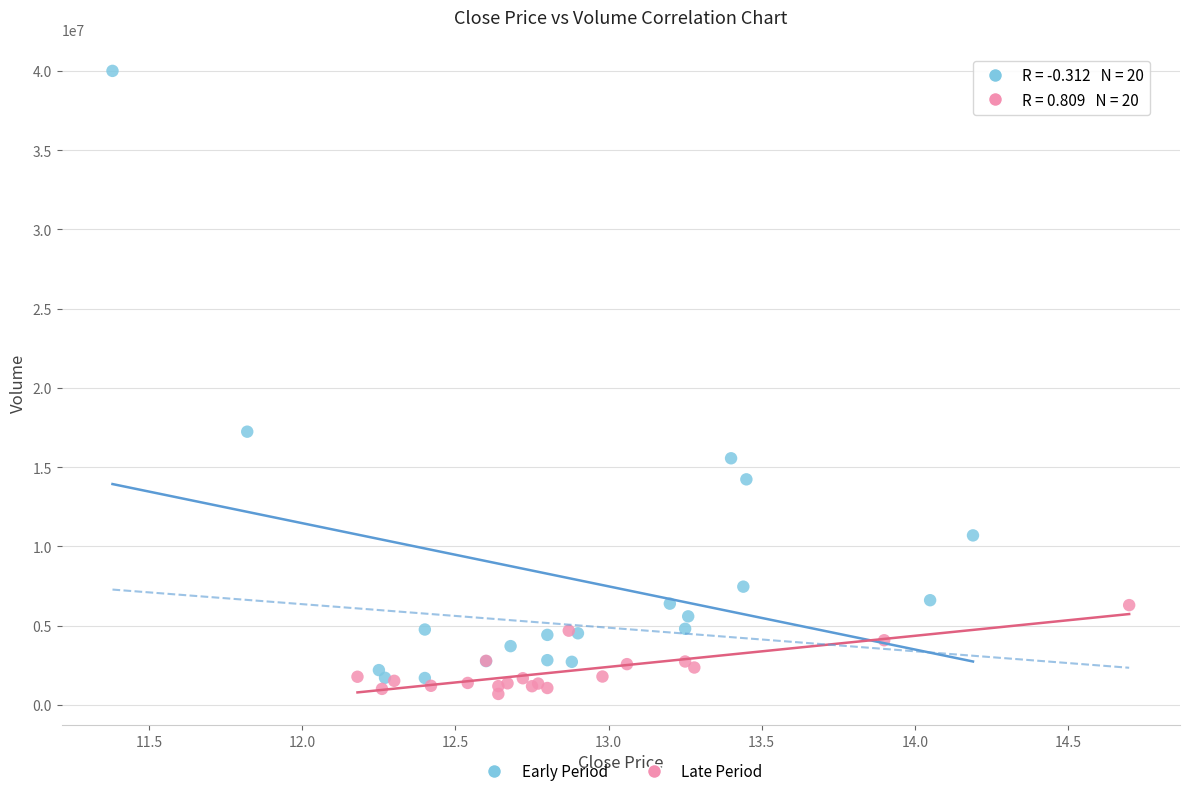

Which series reaches the maximum Y coordinate?

Early Period